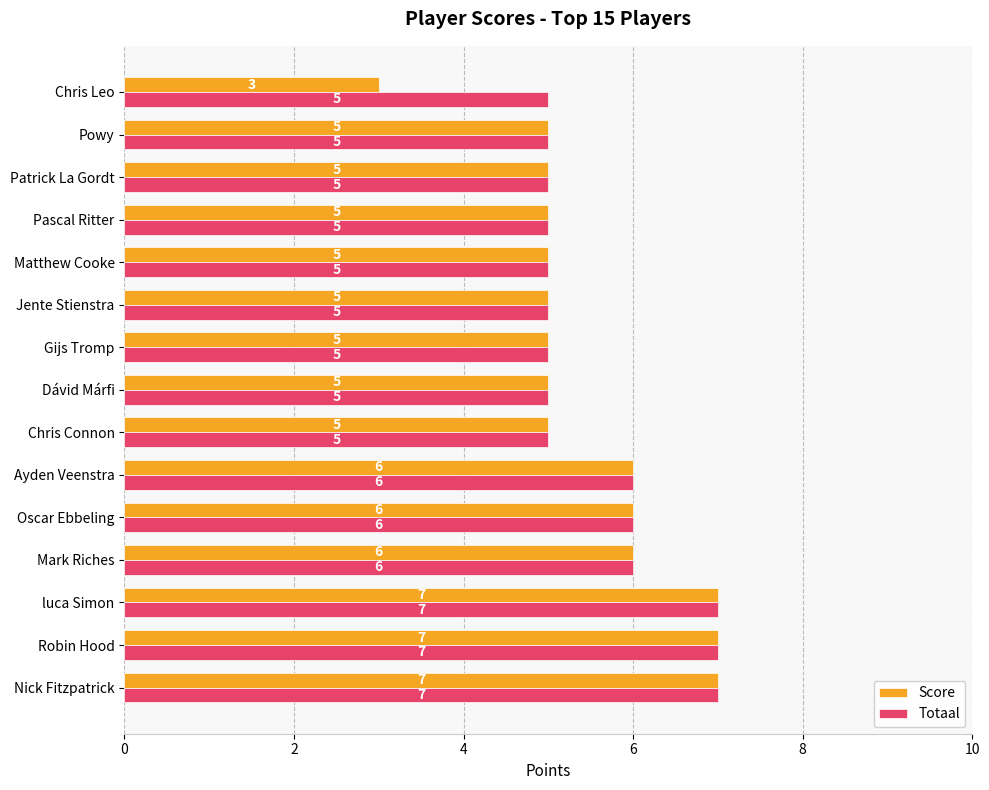

At how many categories does at least one series exceed 3?

15